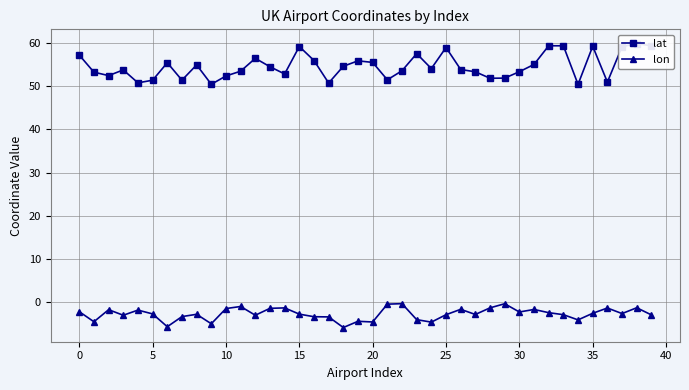

What is the value of the lat point at the 17th from the left?

56.0